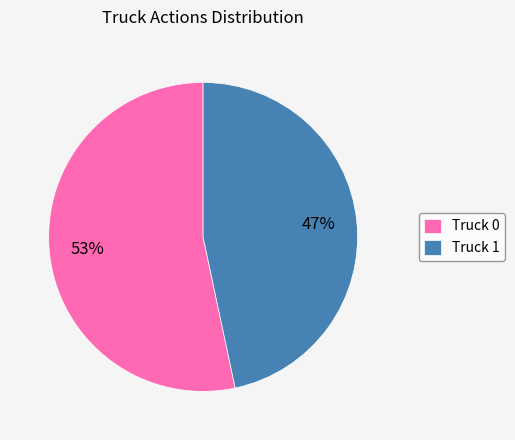

Does Truck 0 represent more than half of the total?

Yes